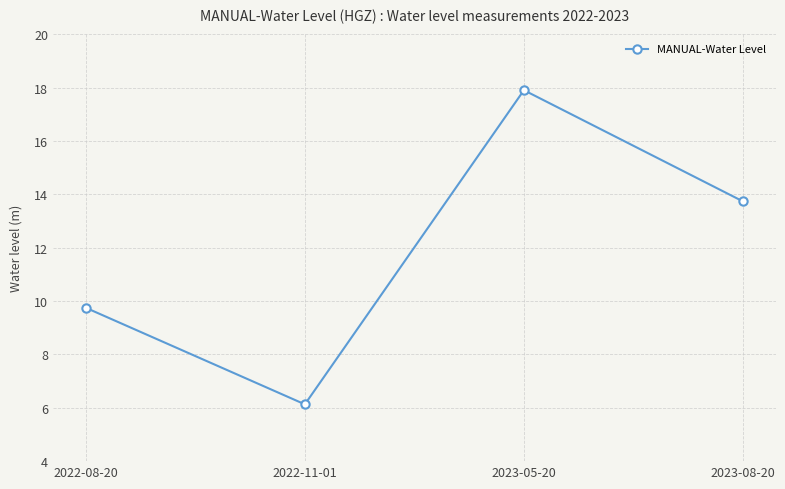

Where is the first local minimum?

2022-11-01